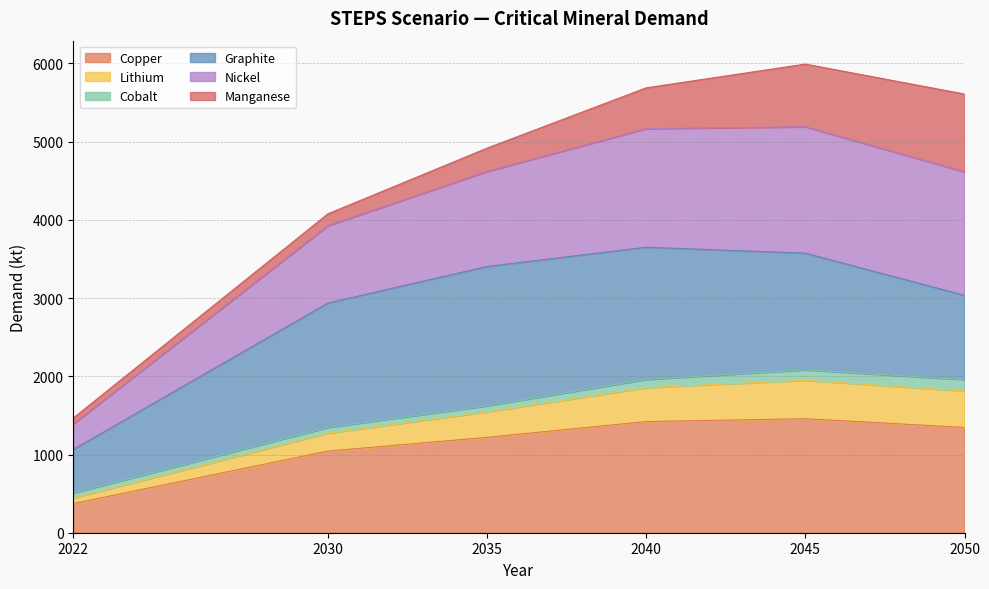

What is the approximate value of Copper at 2050?

1345.9